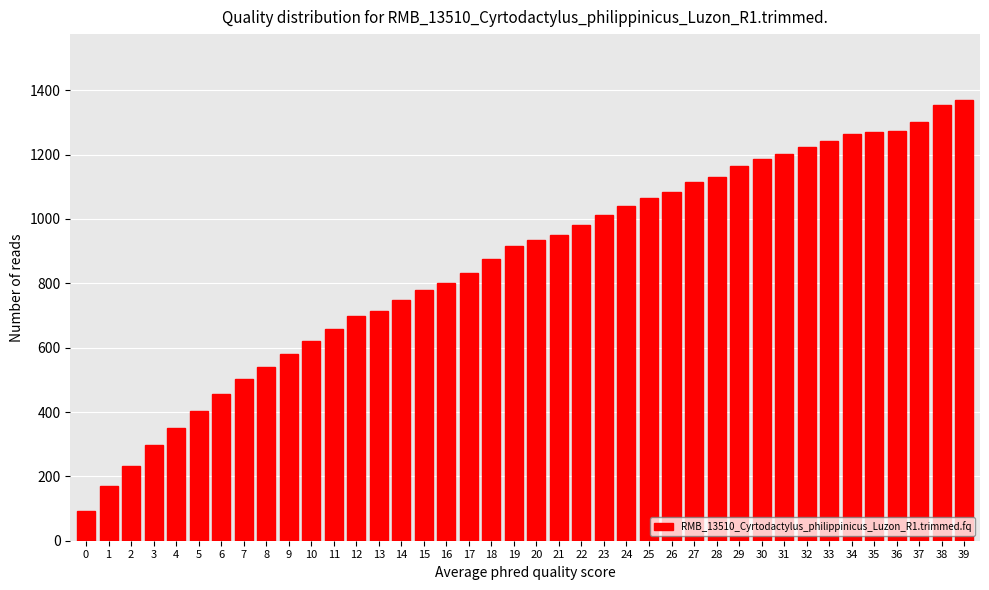

What is the value of the 20th bar from the left?

915